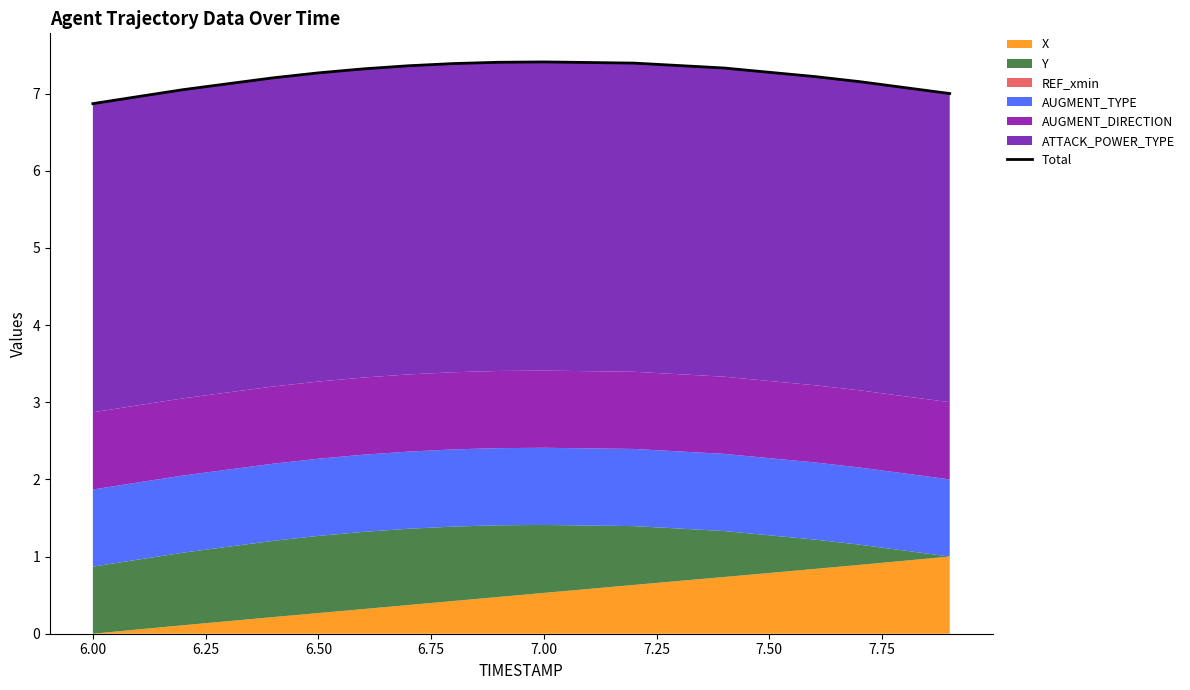

At which label does the data first exceed 7?

6.25